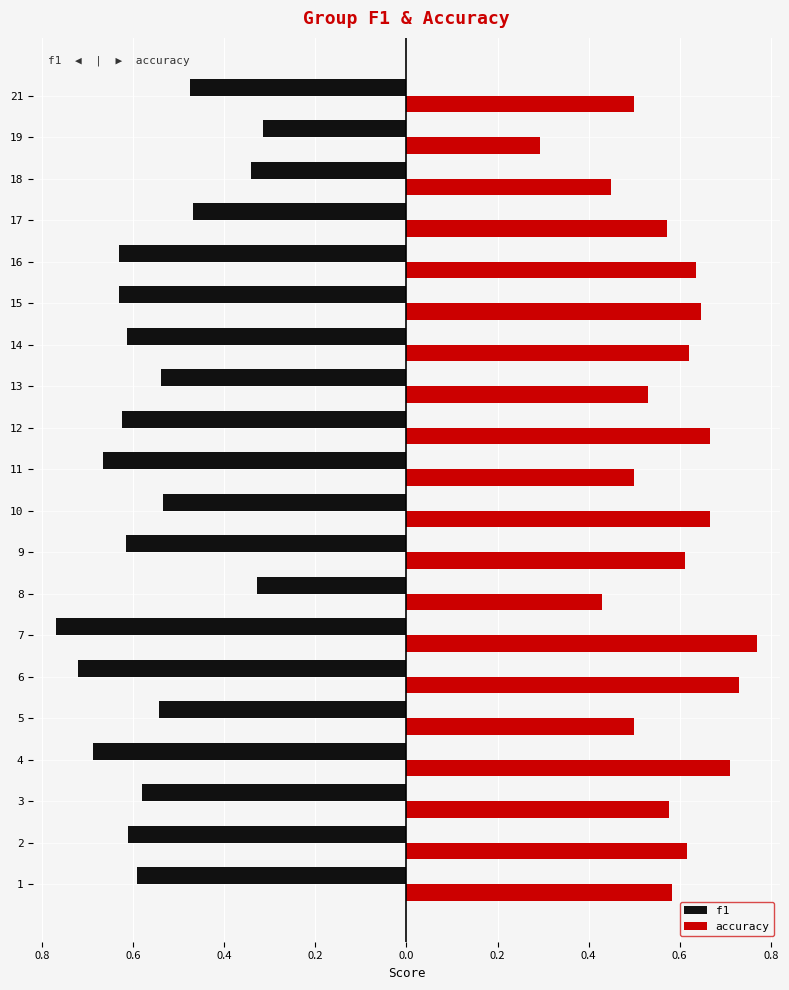

What are all the series names shown in the legend?

f1, accuracy